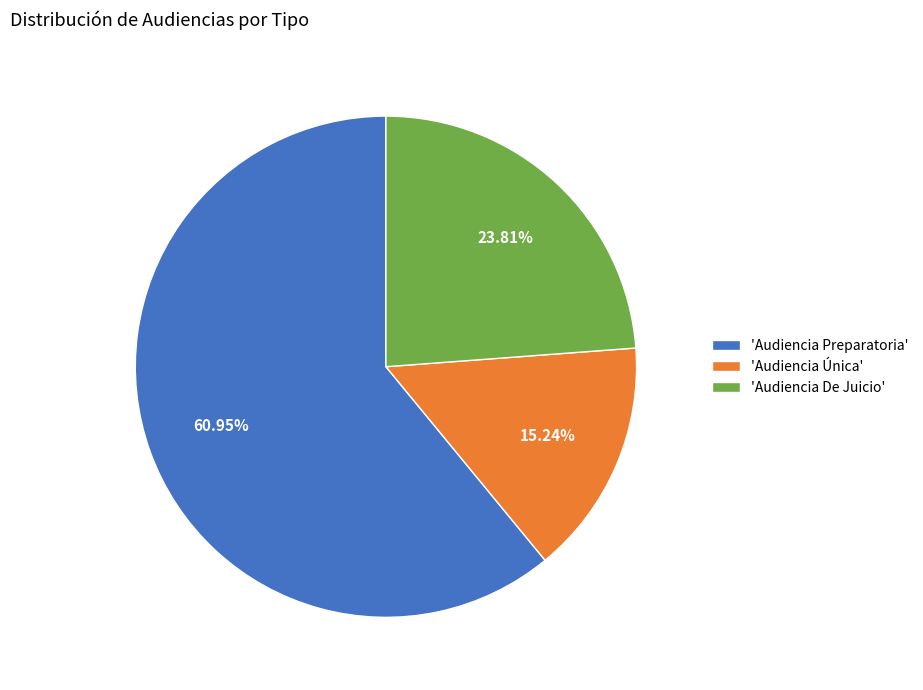

What is the ratio of the value at 'Audiencia Preparatoria' to the value at 'Audiencia Única'?

4.0